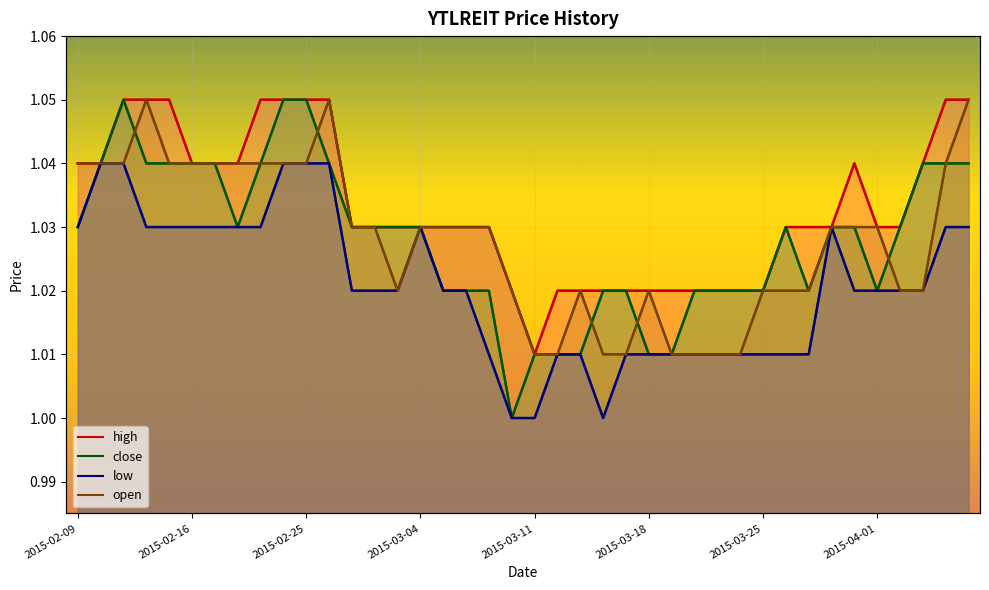

What is the difference between the maximum and minimum values in the close series?

0.1